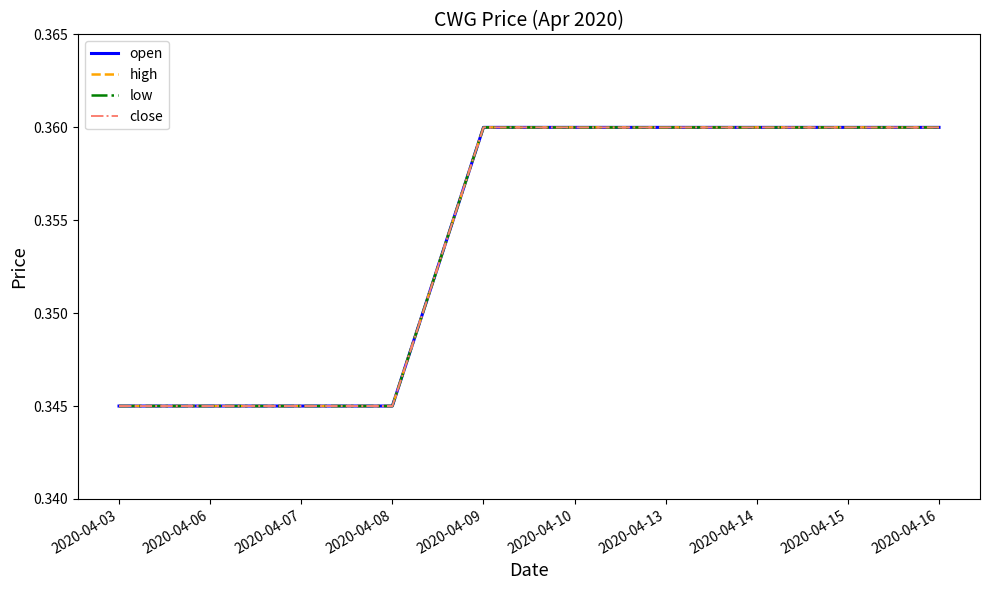

Reading left to right, extract all data points from this chart.

open: 0.3	0.3	0.3	0.3	0.4	0.4	0.4	0.4	0.4	0.4
high: 0.3	0.3	0.3	0.3	0.4	0.4	0.4	0.4	0.4	0.4
low: 0.3	0.3	0.3	0.3	0.4	0.4	0.4	0.4	0.4	0.4
close: 0.3	0.3	0.3	0.3	0.4	0.4	0.4	0.4	0.4	0.4